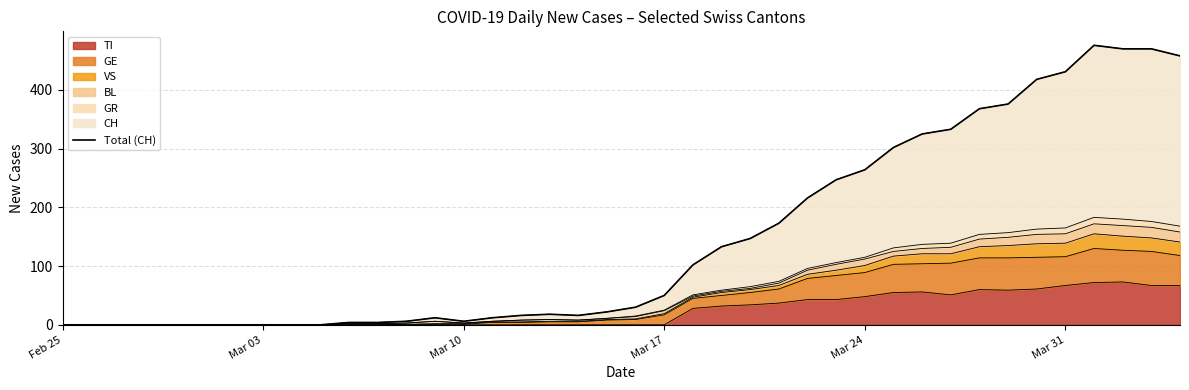

Where is the first local minimum?

Mar 10